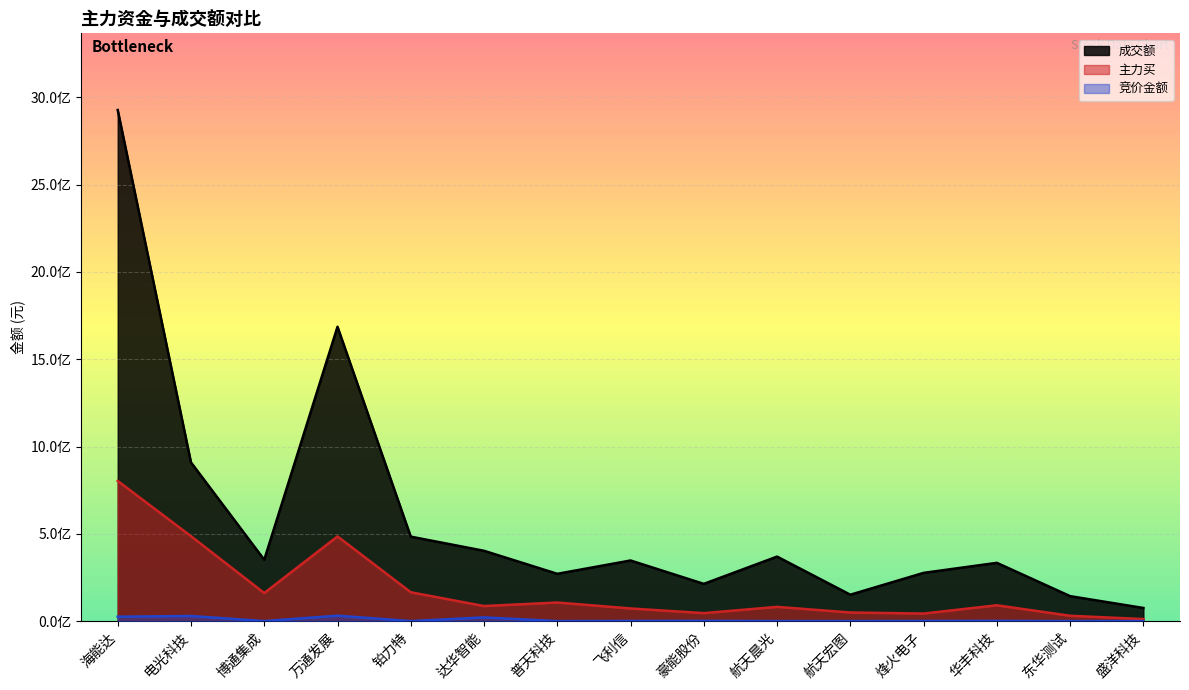

True or false: 主力买 and 竞价金额 cross at least once.

False